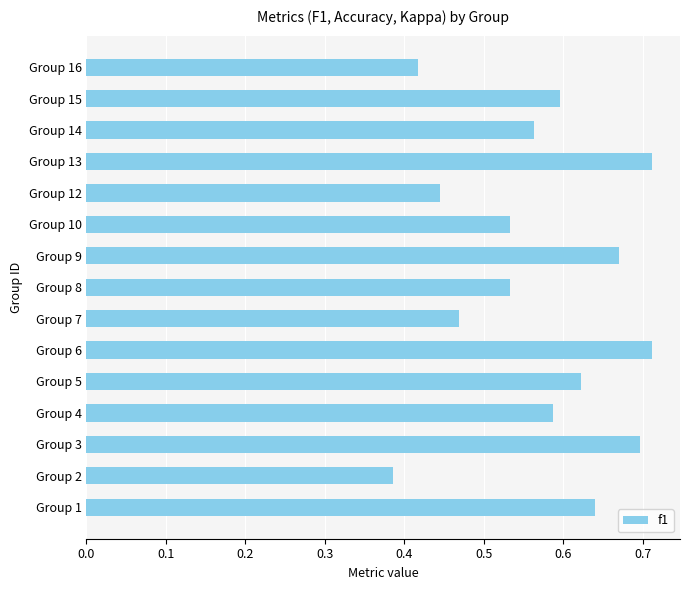

Count the values in the range 0 to 1.

15